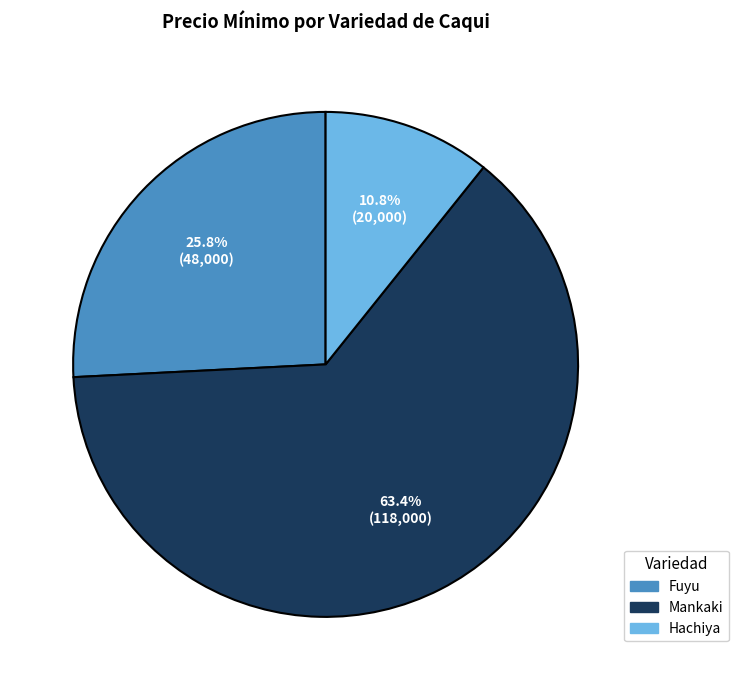

Does any single category account for the majority?

Yes